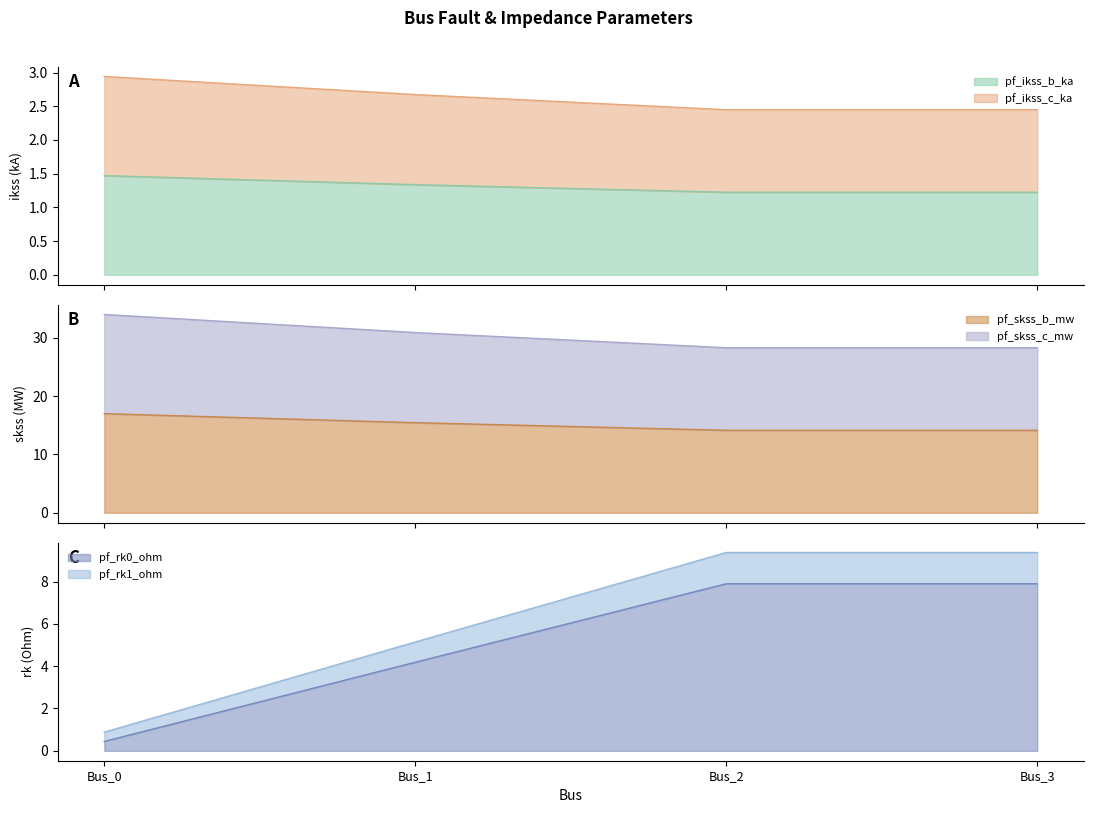

The pf_rk0_ohm series shows 7.9 at Bus_3. True or false?

True